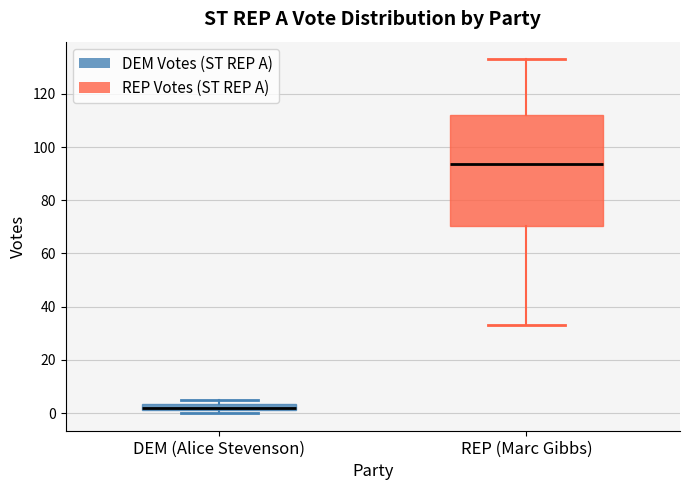

Which box has the highest median line?

REP (Marc Gibbs)